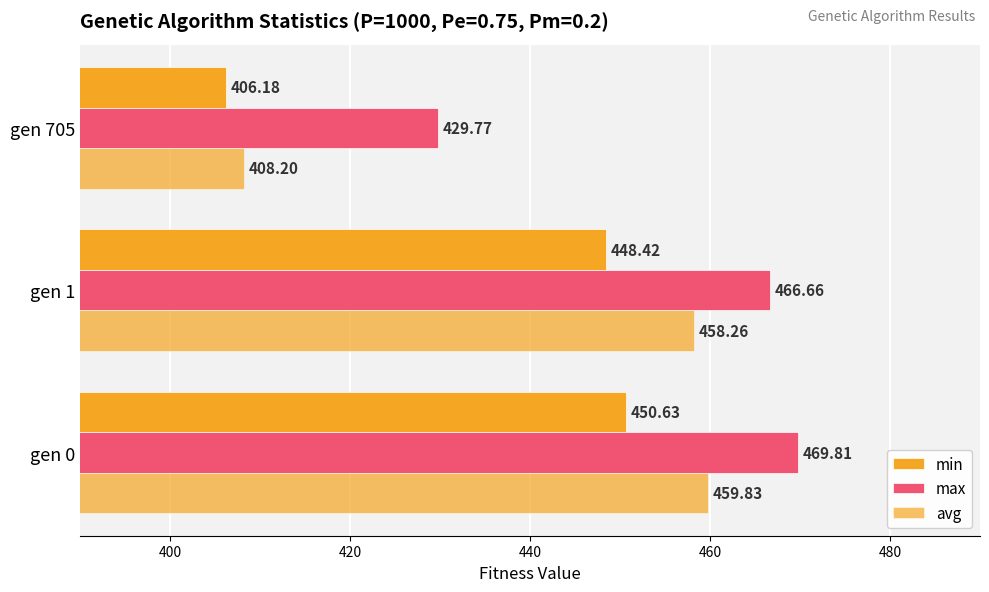

How many series are shown in this chart?

3